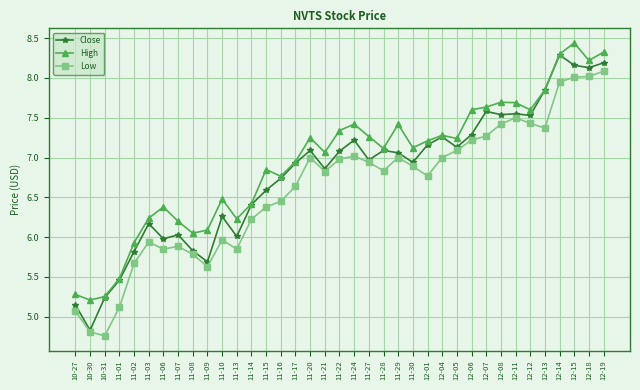

Rank the series by their maximum value, from lowest to highest.

Low, Close, High